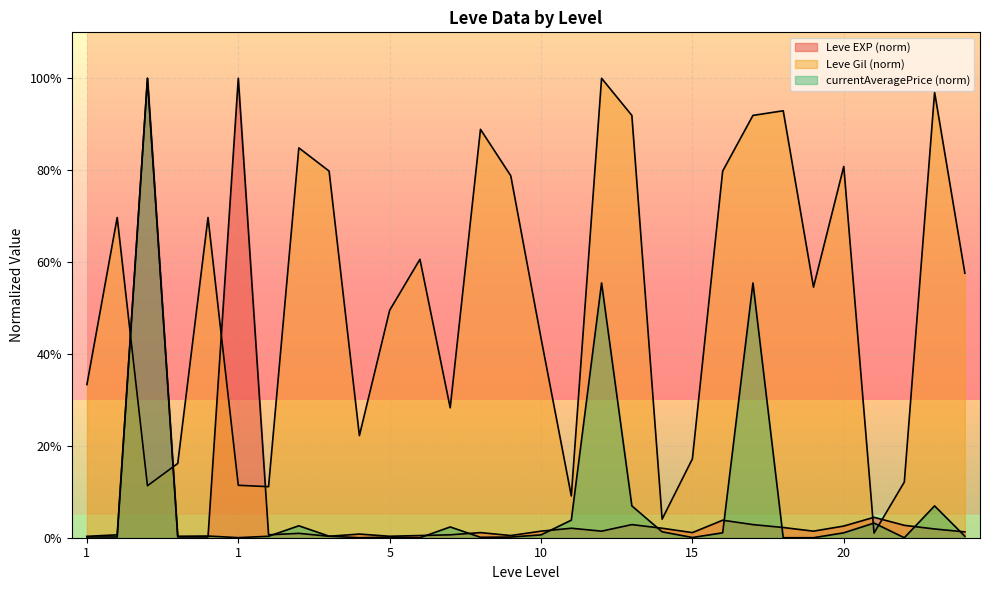

What is the difference between the maximum and second lowest values in the currentAveragePrice series?

100.0